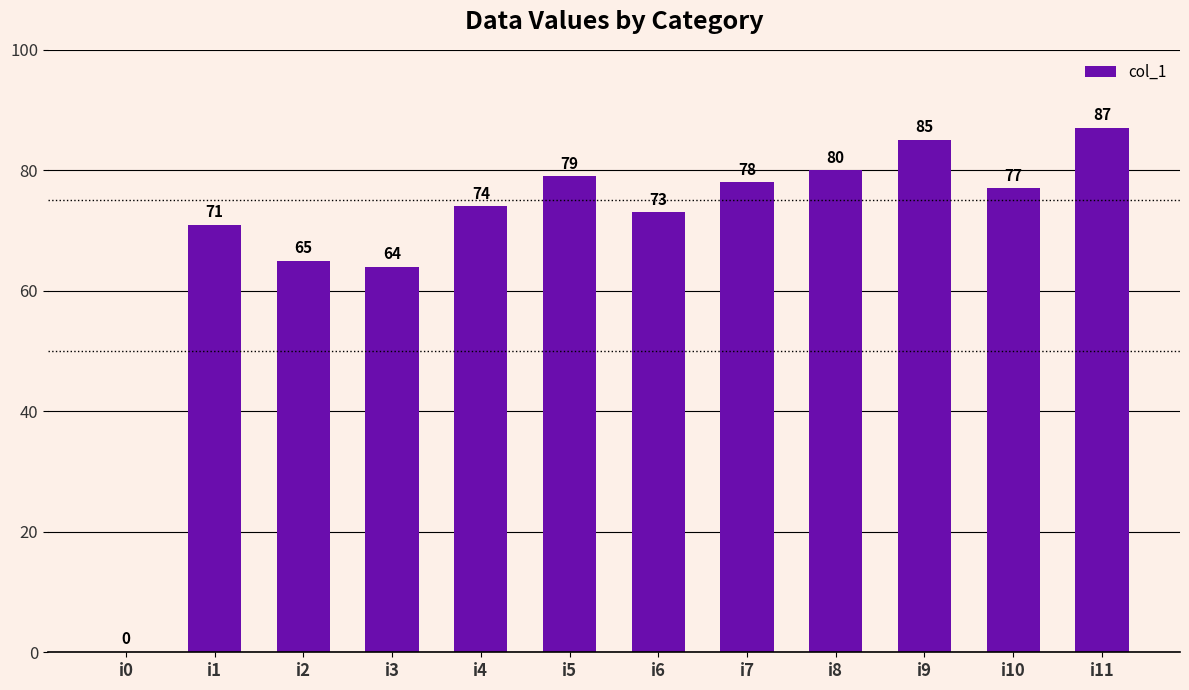

At which label does the data first exceed 77?

i5